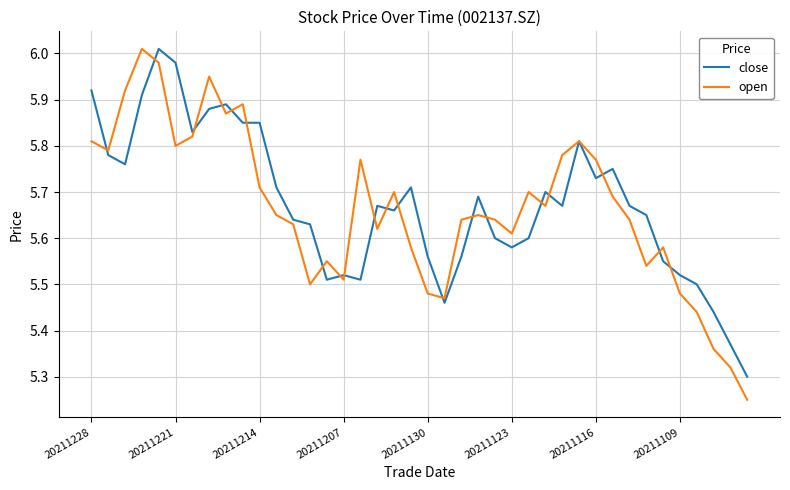

Which series has the largest range (max minus min)?

open